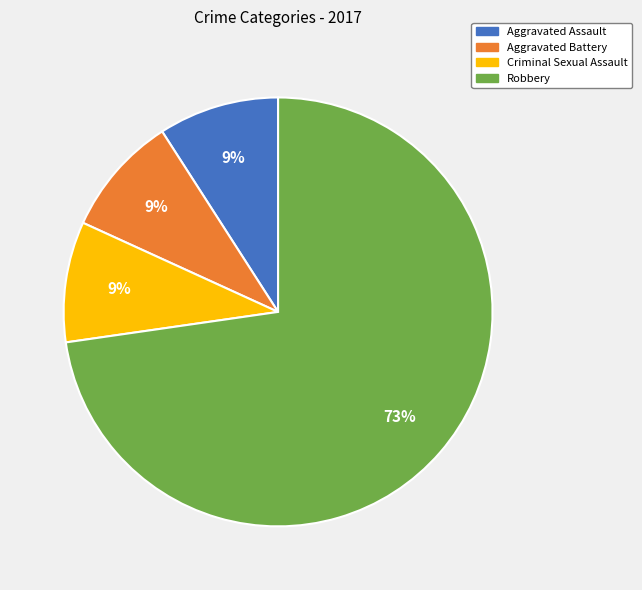

Approximately how many times larger is the value at Aggravated Battery compared to Criminal Sexual Assault?

1.0